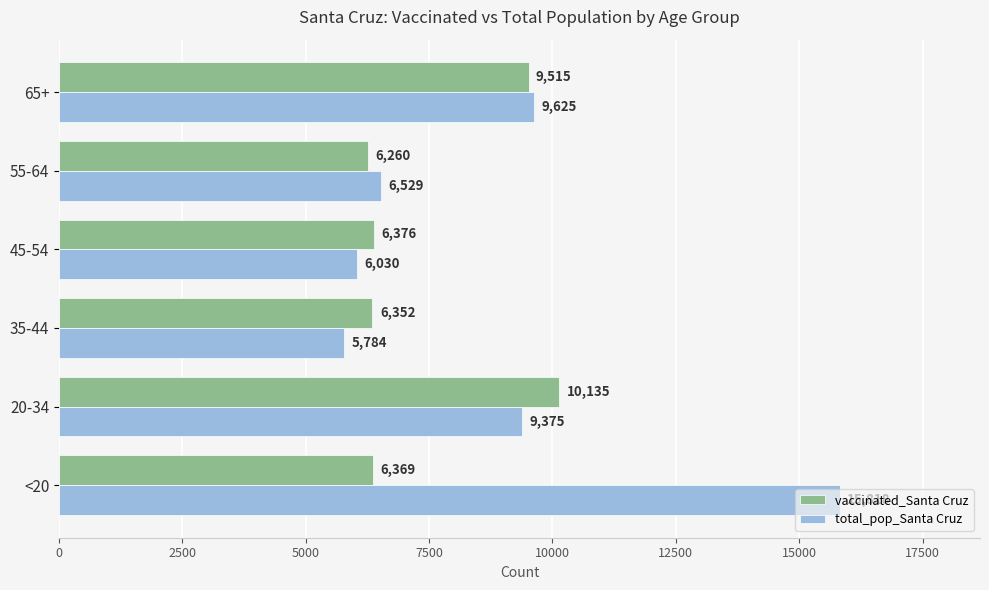

Rank the series by their maximum value, from highest to lowest.

total_pop_Santa Cruz, vaccinated_Santa Cruz